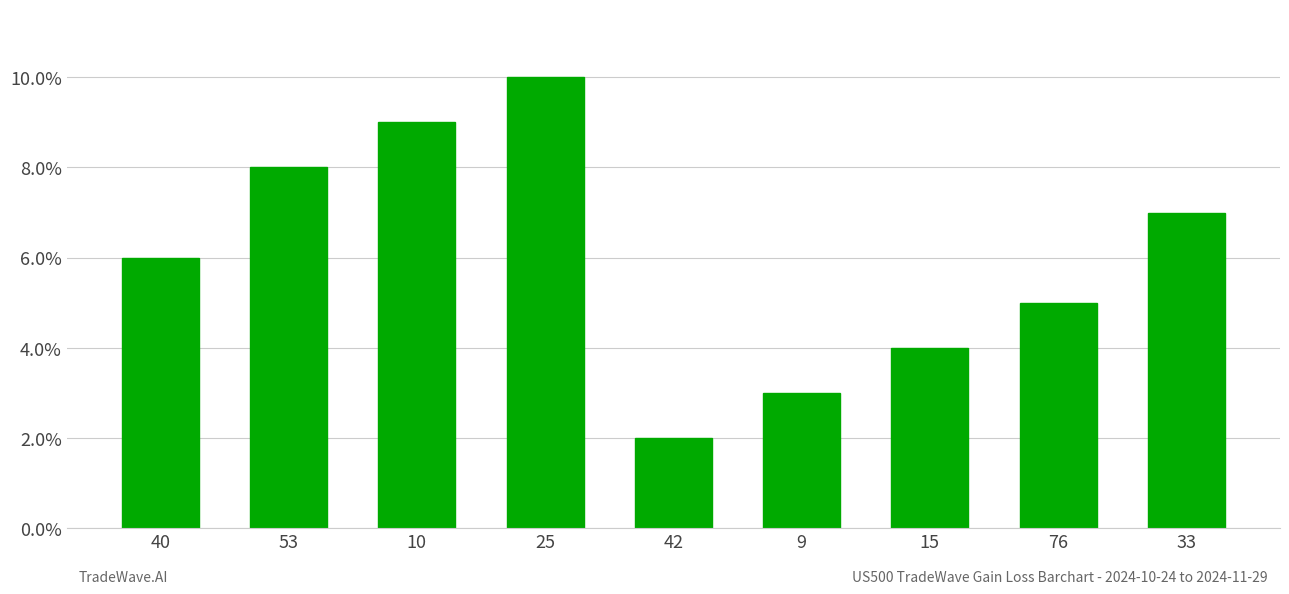

List the labels in order of value, largest first.

25, 10, 53, 33, 40, 76, 15, 9, 42